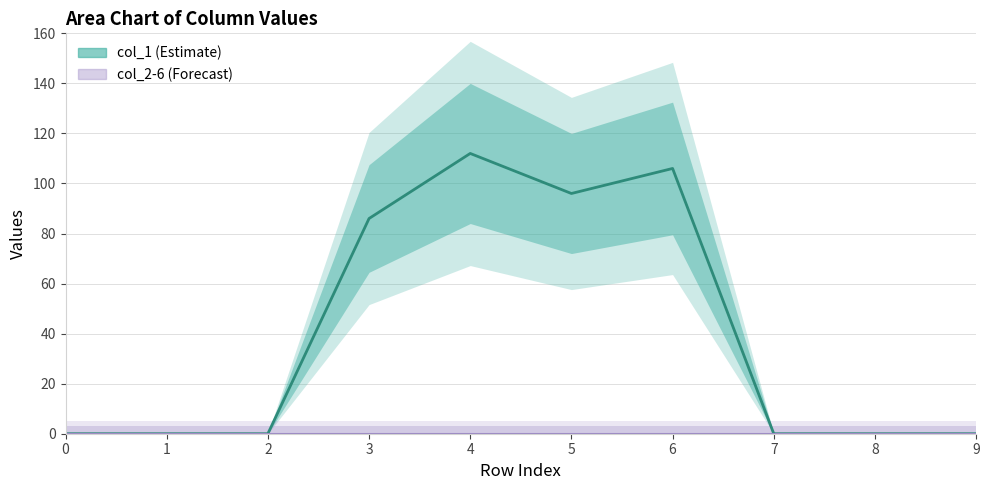

List the labels in order of col_4 value, largest first.

0, 1, 2, 3, 4, 5, 6, 7, 8, 9